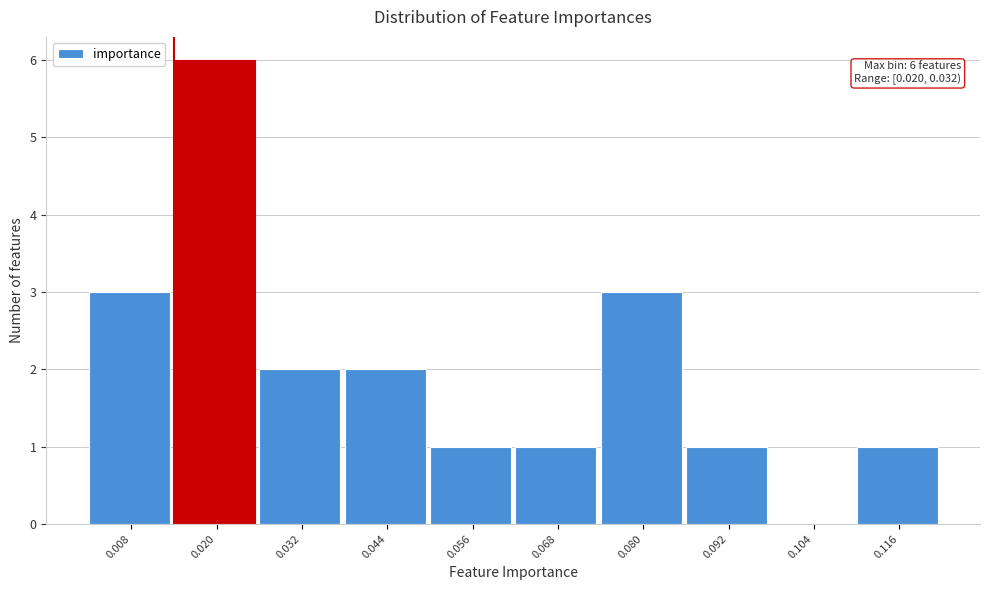

Reading left to right, what are all the values shown in this chart?

0.008=3	0.020=6	0.032=2	0.044=2	0.056=1	0.068=1	0.080=3	0.092=1	0.104=0	0.116=1